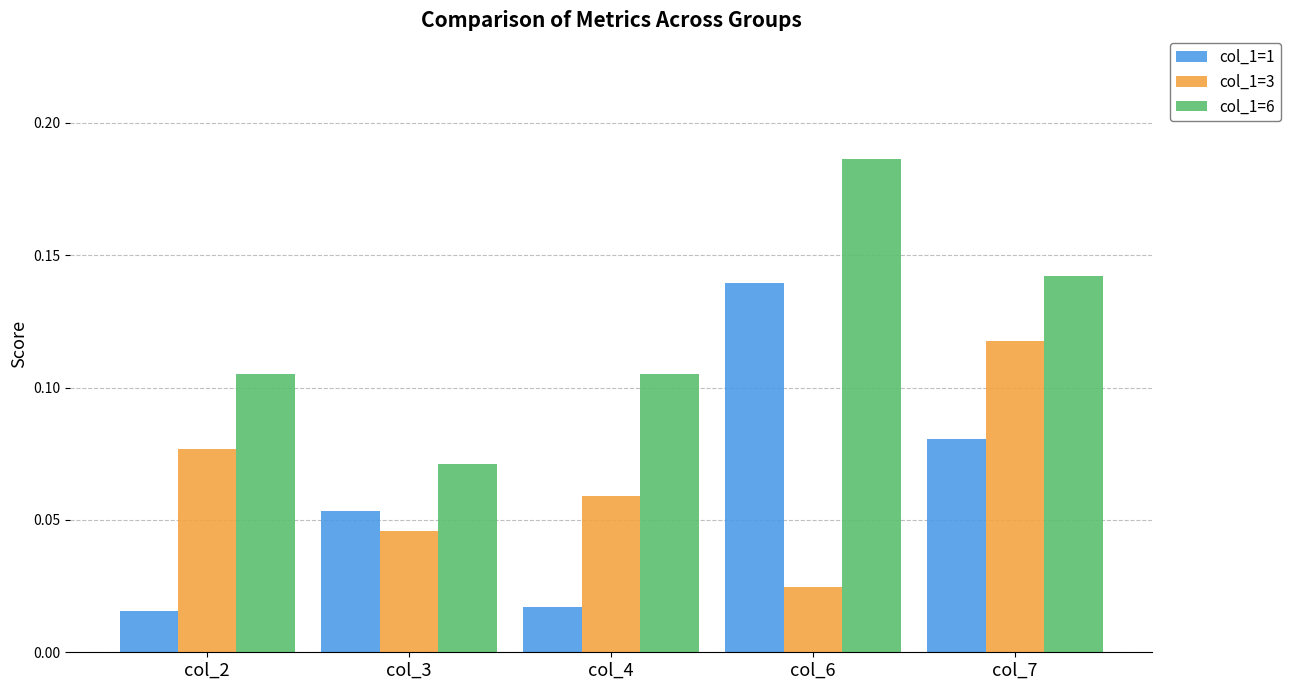

Which label corresponds to the largest value in the chart?

col_6